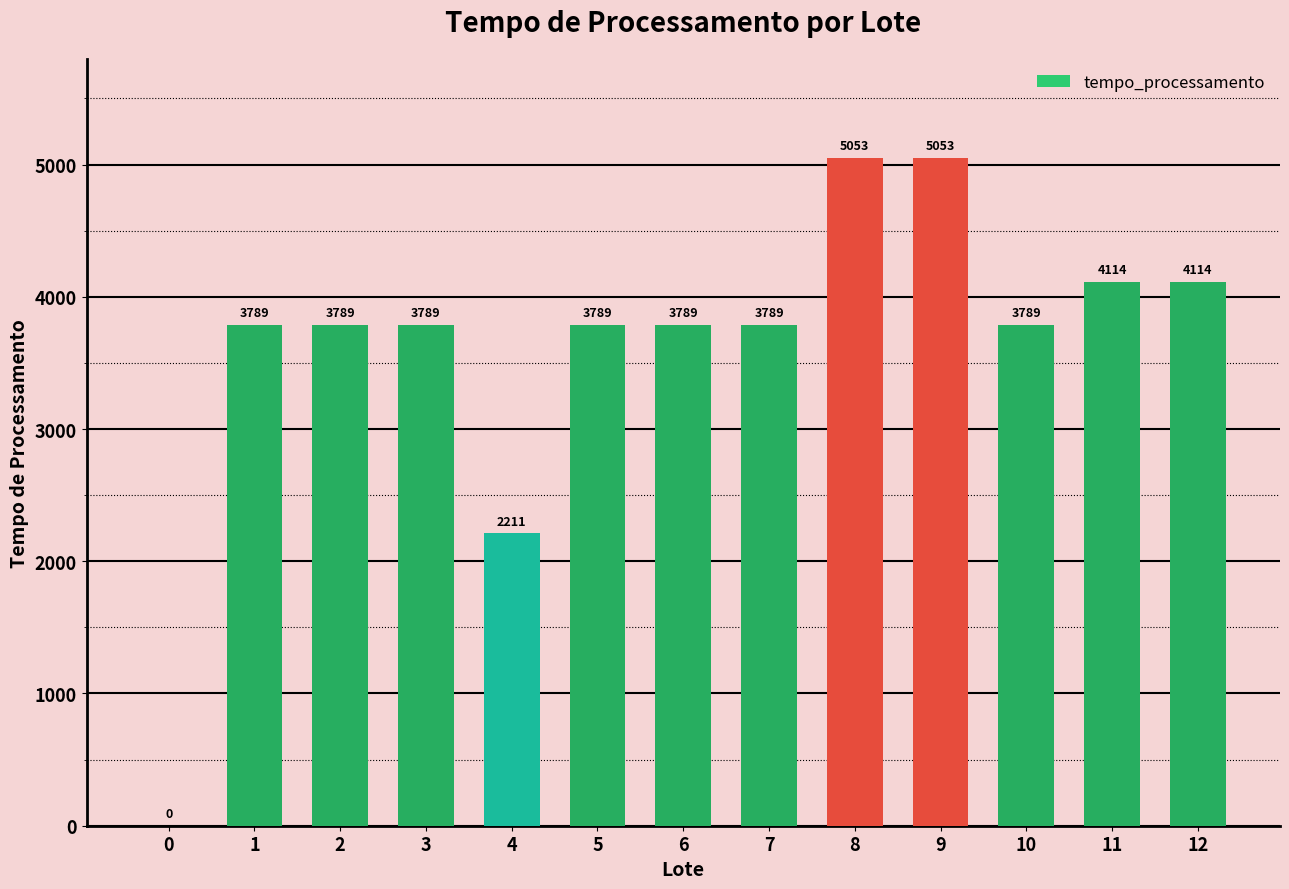

The value at 2 is 3789.5. True or false?

True